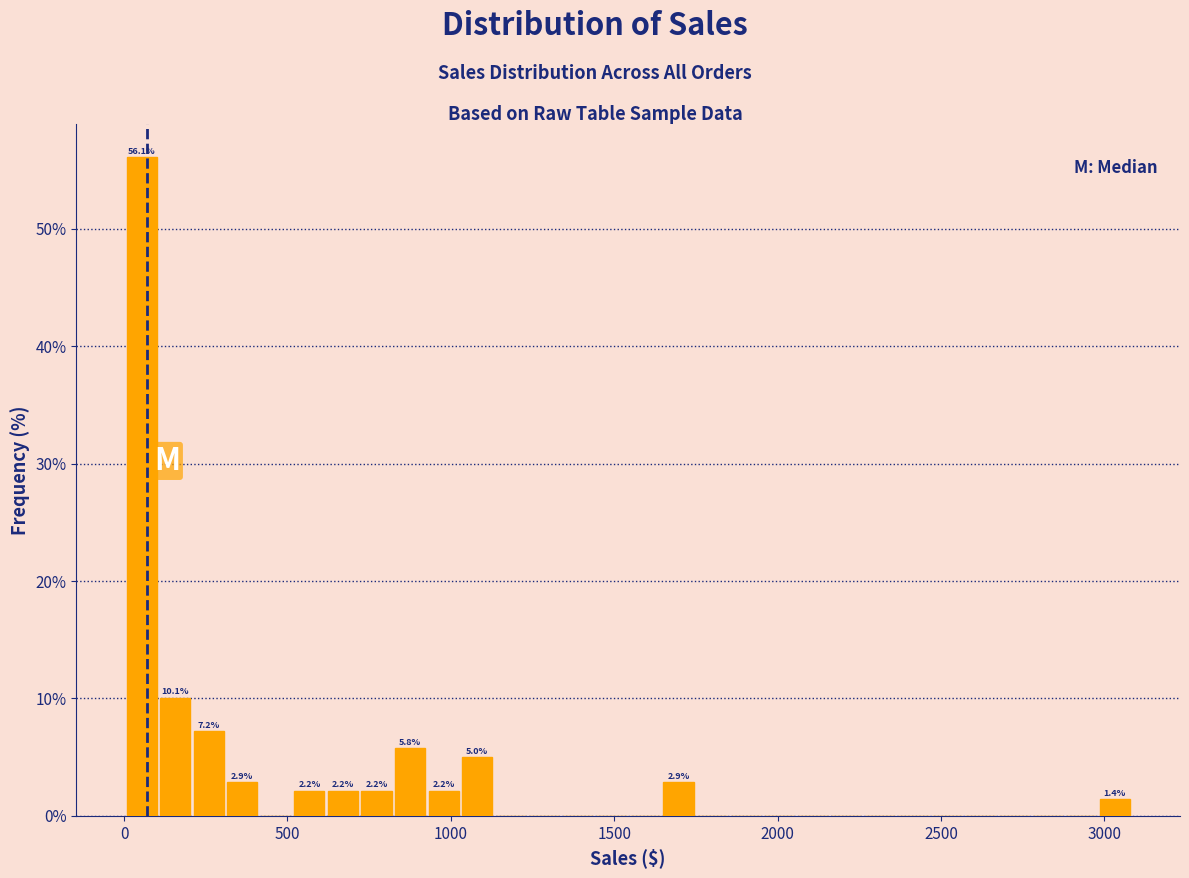

Read against the x-axis, roughly where is the centre of the tallest bar?

50